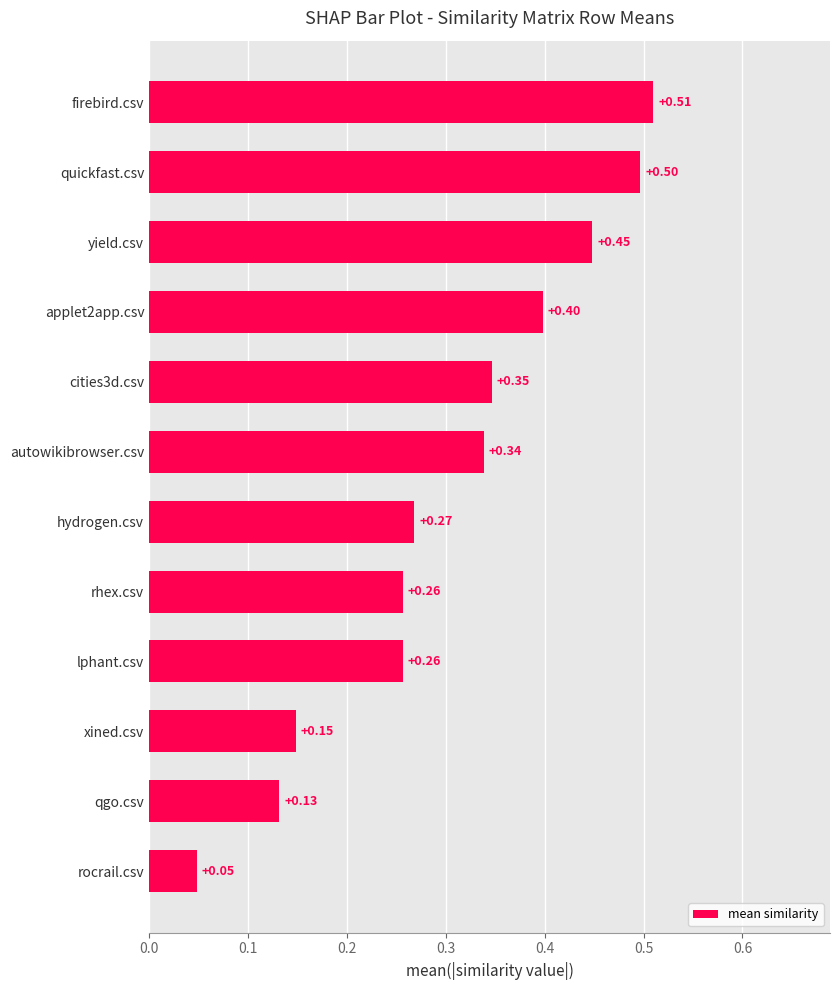

Where is the data nearest to the value 0?

rocrail.csv